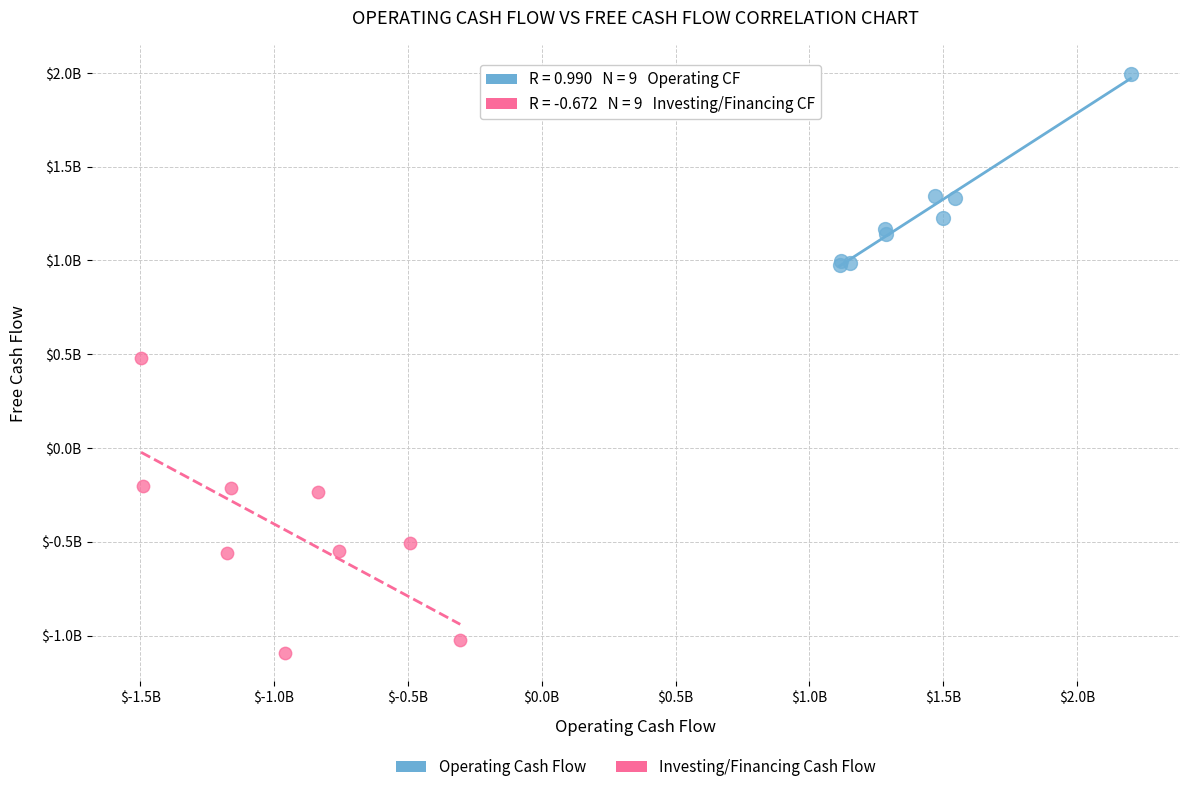

What are all the series names shown in the legend?

Operating Cash Flow, Investing/Financing Cash Flow